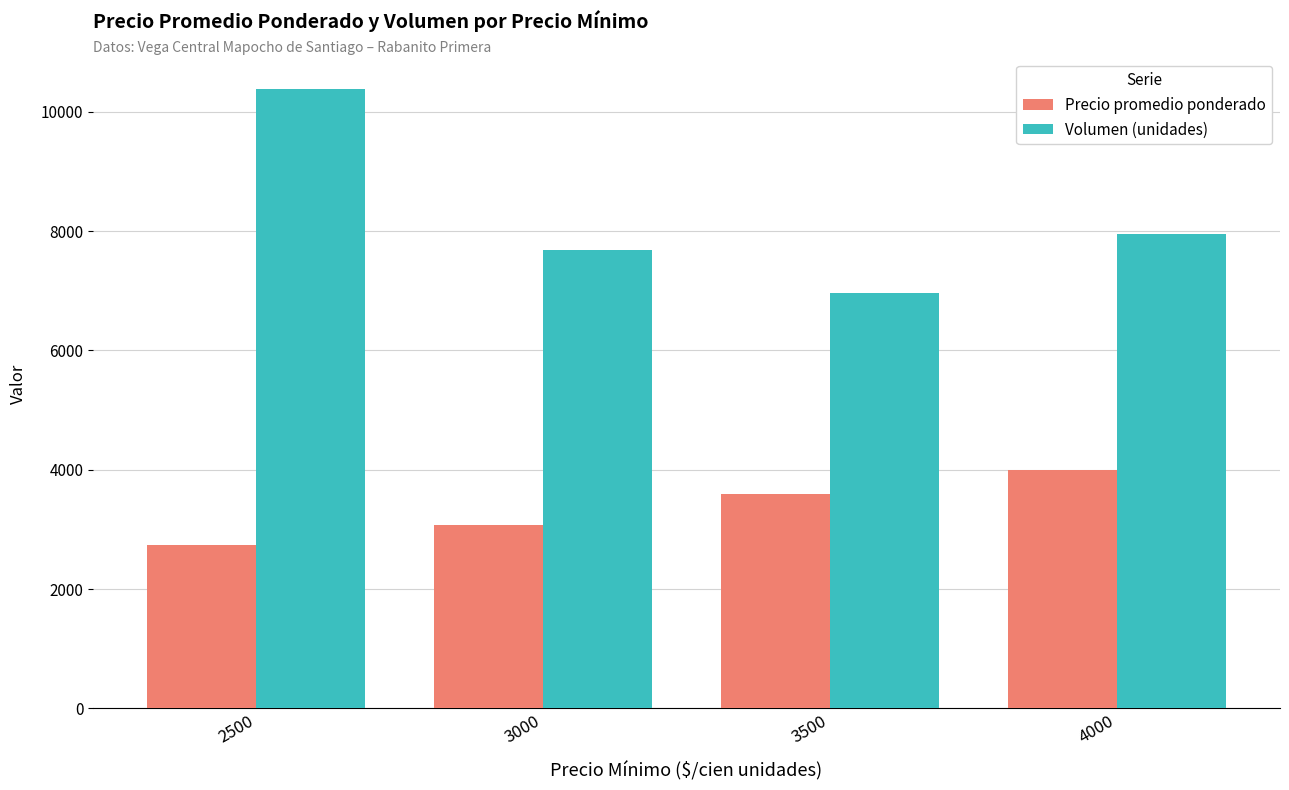

Which series has the largest total across all categories?

Volumen (unidades)